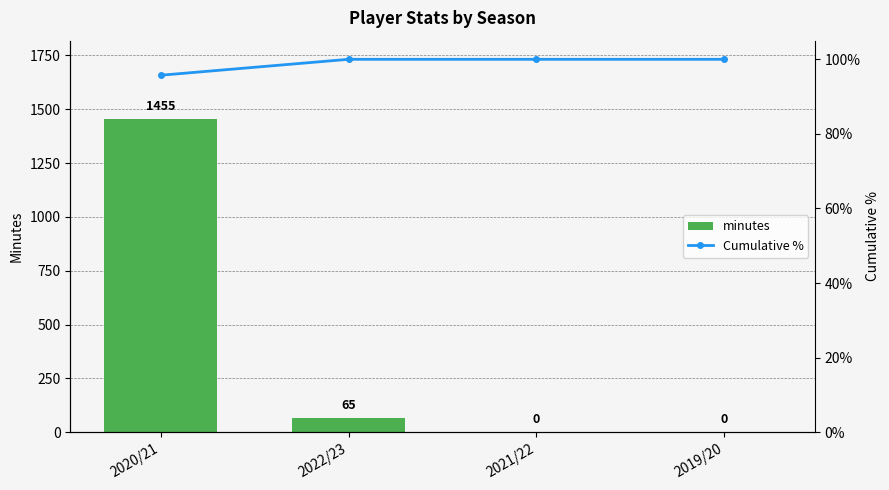

What is the value of the Cumulative % bar at the 2nd from the left?

100.0